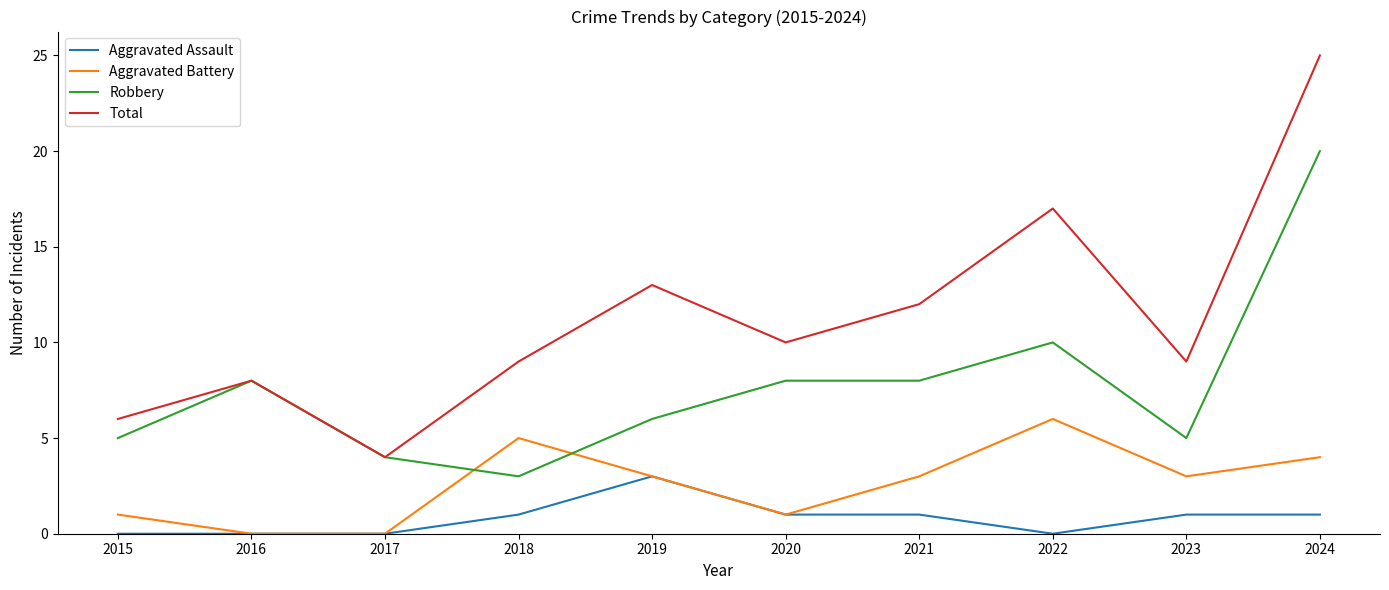

What is the difference between the Total values at 2015 and 2019?

7